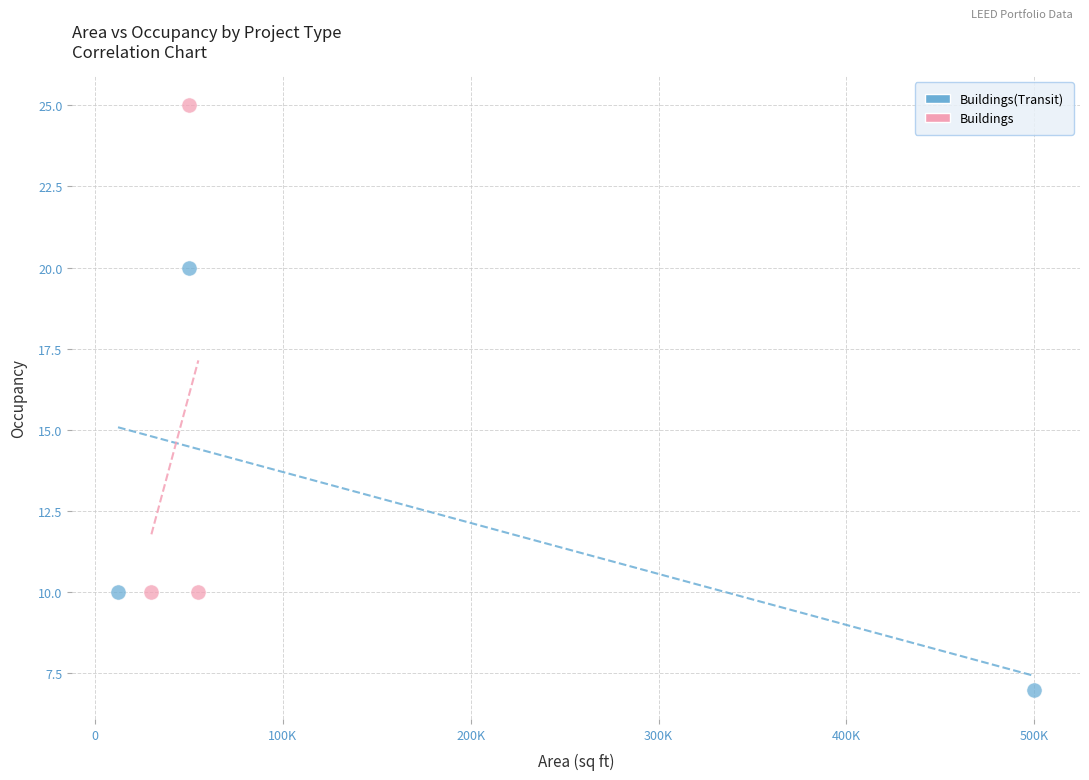

What are all the series names shown in the legend?

Buildings(Transit), Buildings